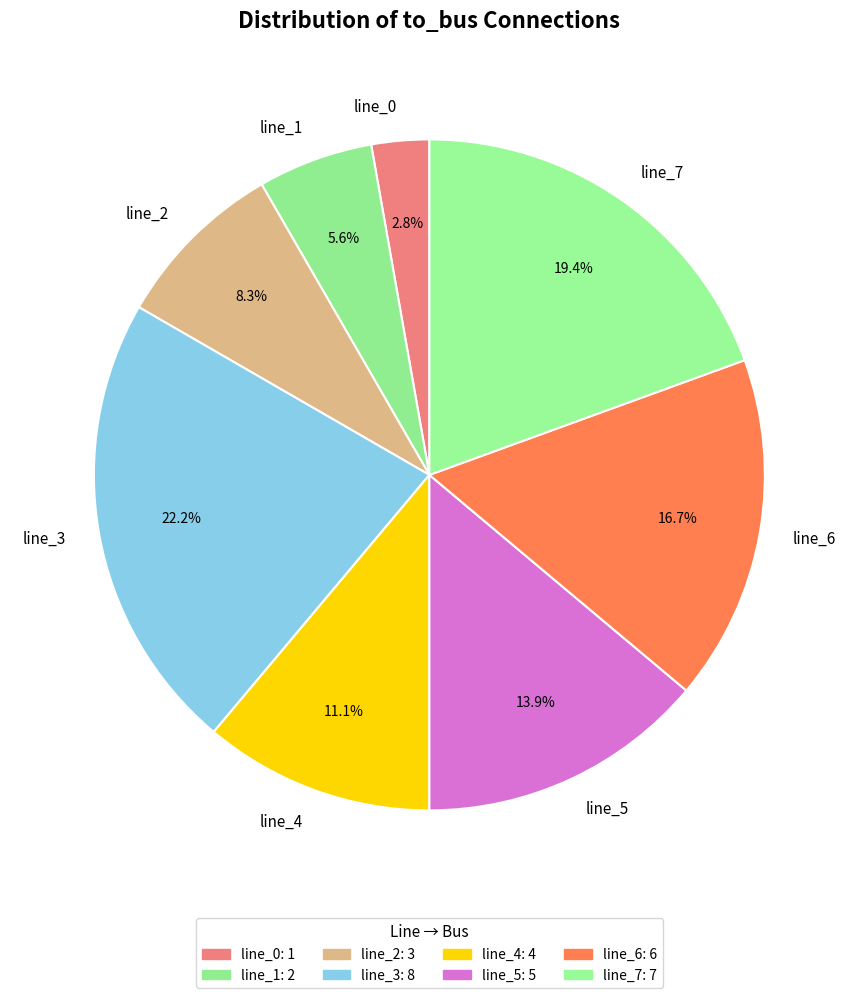

Count the number of slices in the pie.

8